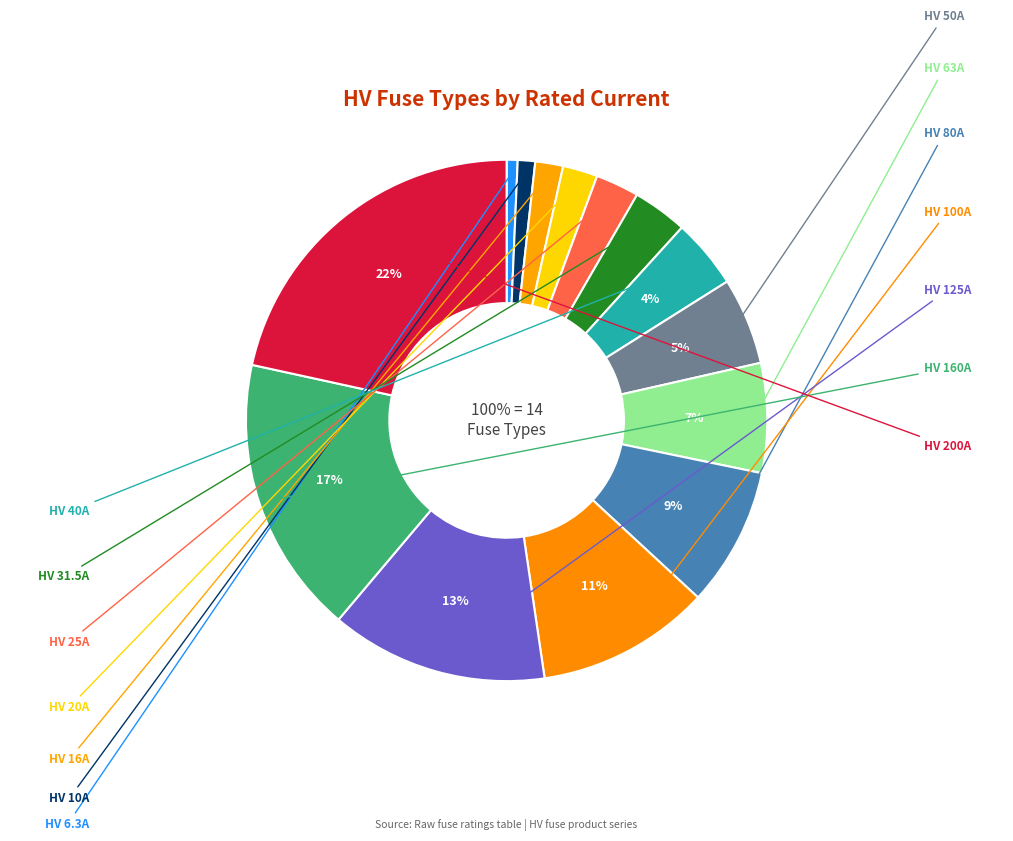

Count the number of slices in the pie.

14